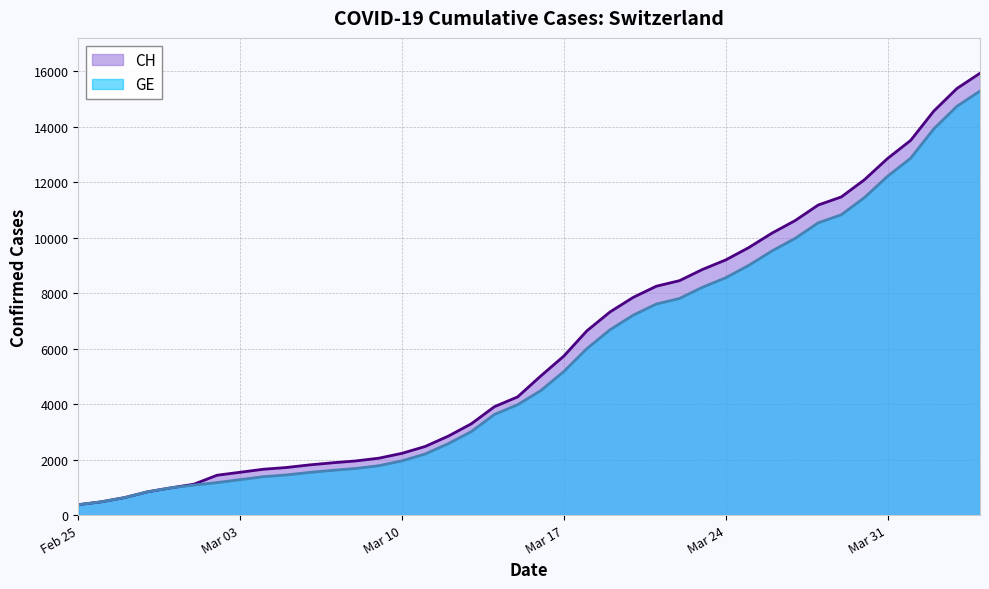

What value does the CH series have at 2020-02-26?

479